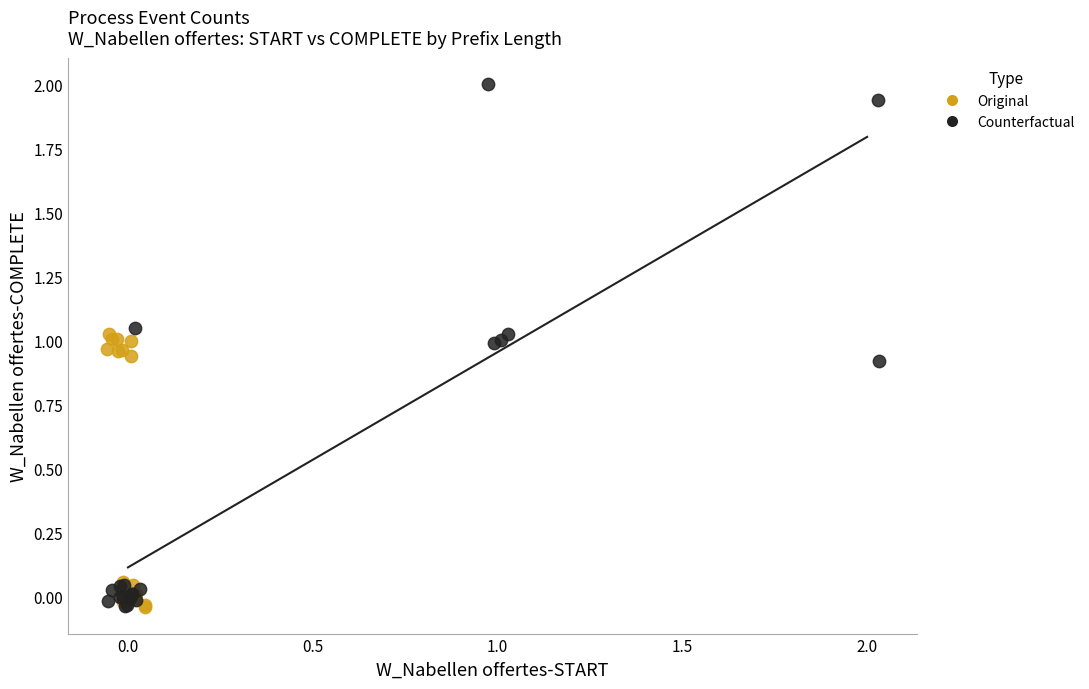

Which series has the widest spread of Y values?

Counterfactual